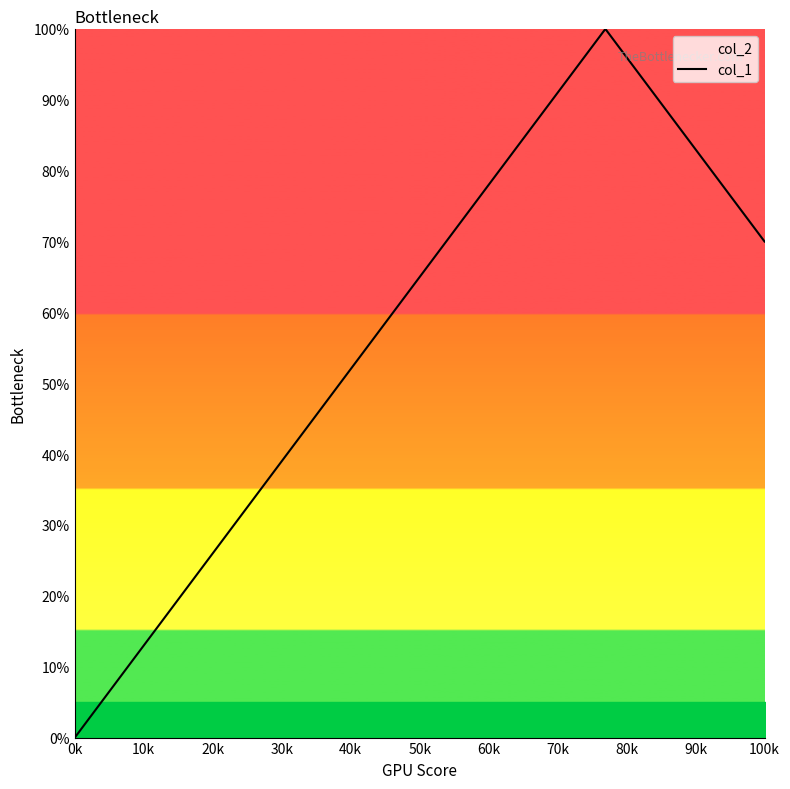

Which category has the lowest value across all series?

0k